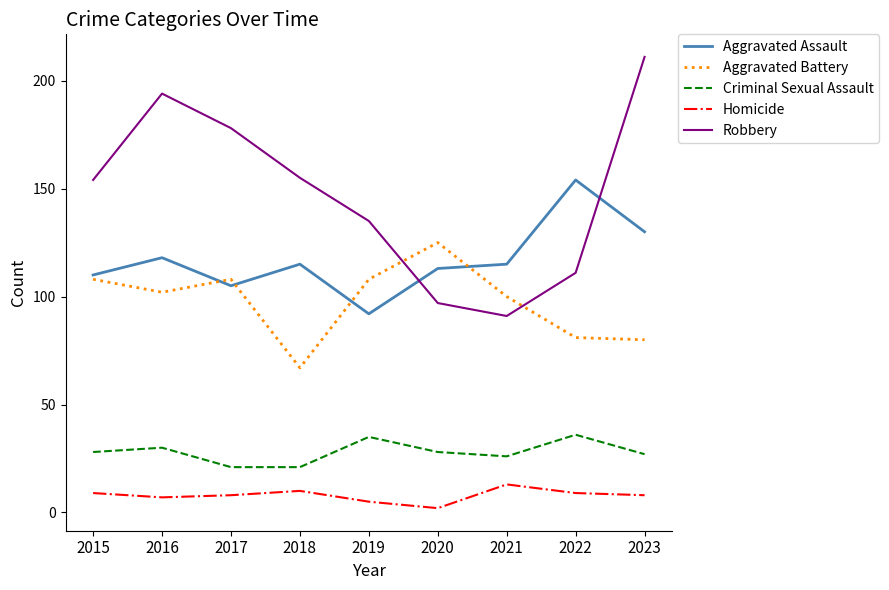

Which series has the widest spread of values?

Robbery